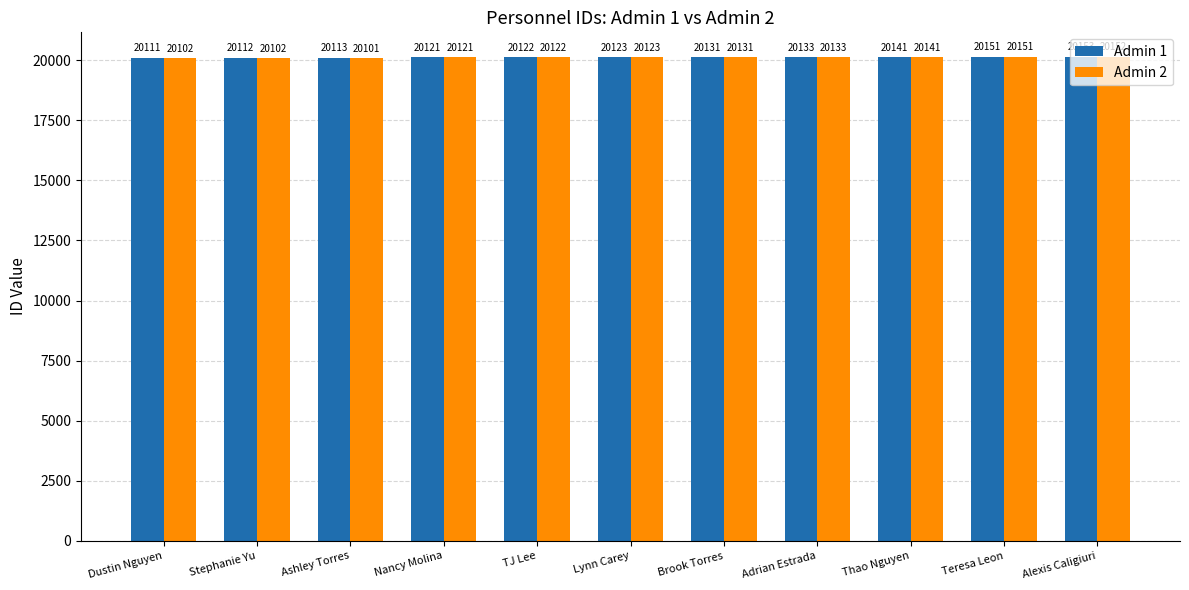

What is the highest value of the Admin 1 series?

20153